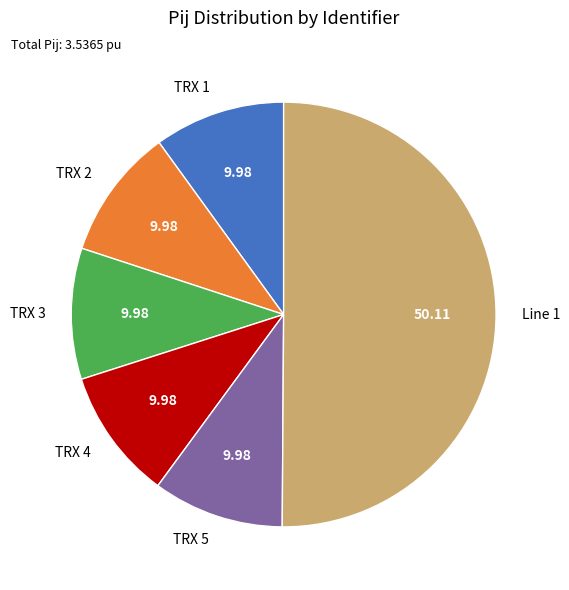

Combined, do TRX 5 and TRX 3 account for over 50%?

No